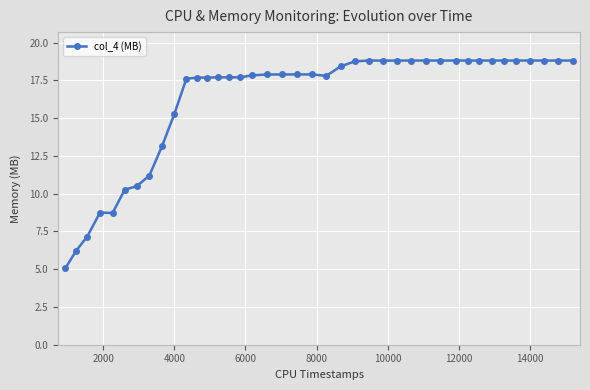

What is the average value?

16.2